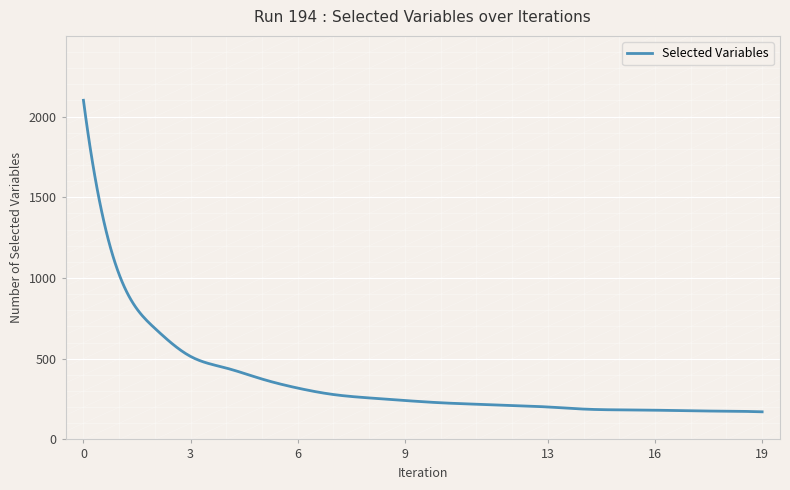

What is the difference between the maximum and minimum values?

1930.0